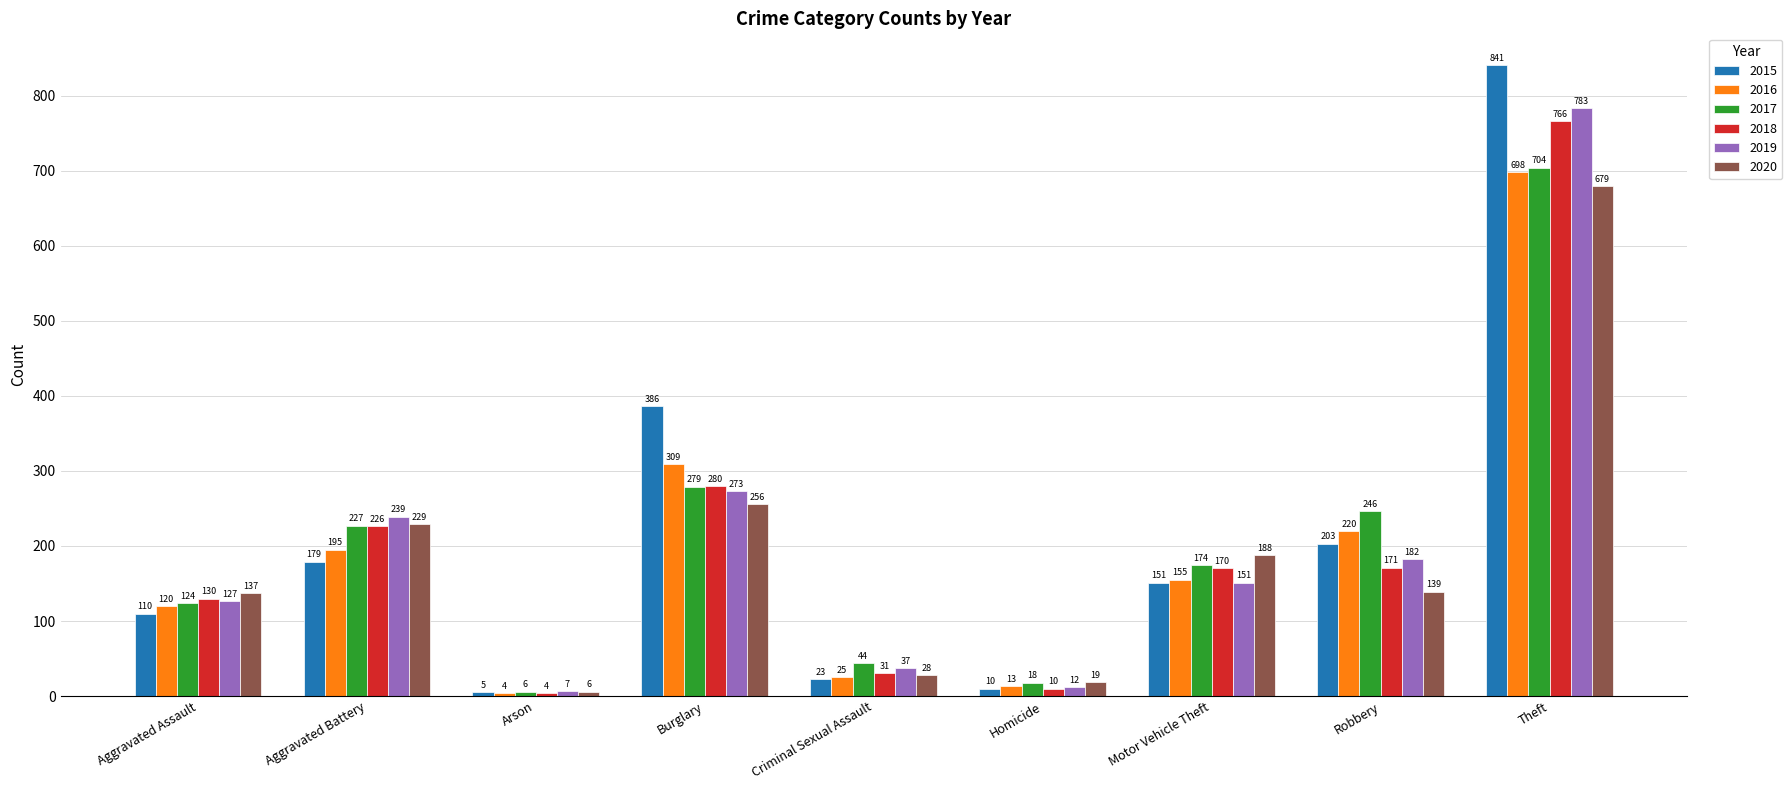

Between Burglary and Theft, which series saw the biggest shift?

2019